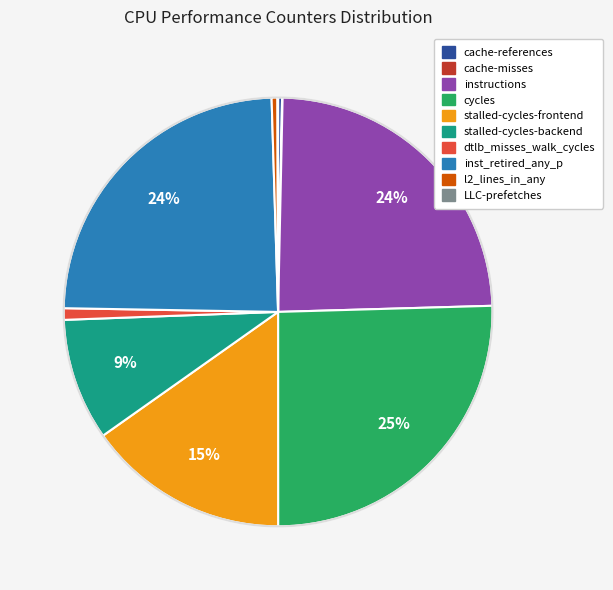

Do stalled-cycles-frontend and stalled-cycles-backend together represent more than half of the pie?

No